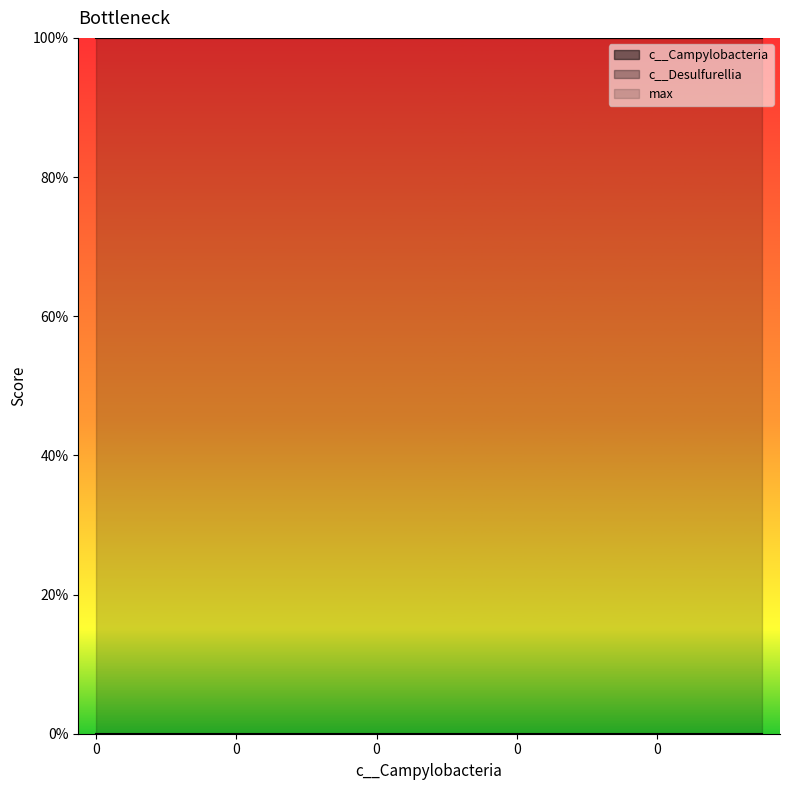

True or false: max and c__Desulfurellia intersect in this chart.

False